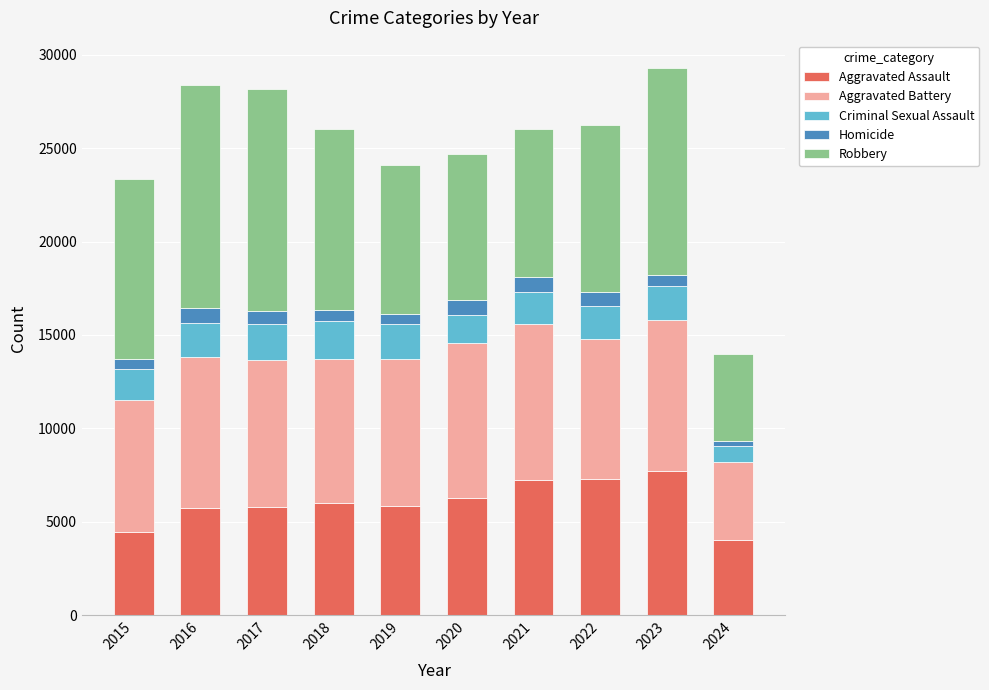

What is the highest value of the Aggravated Assault series?

7710